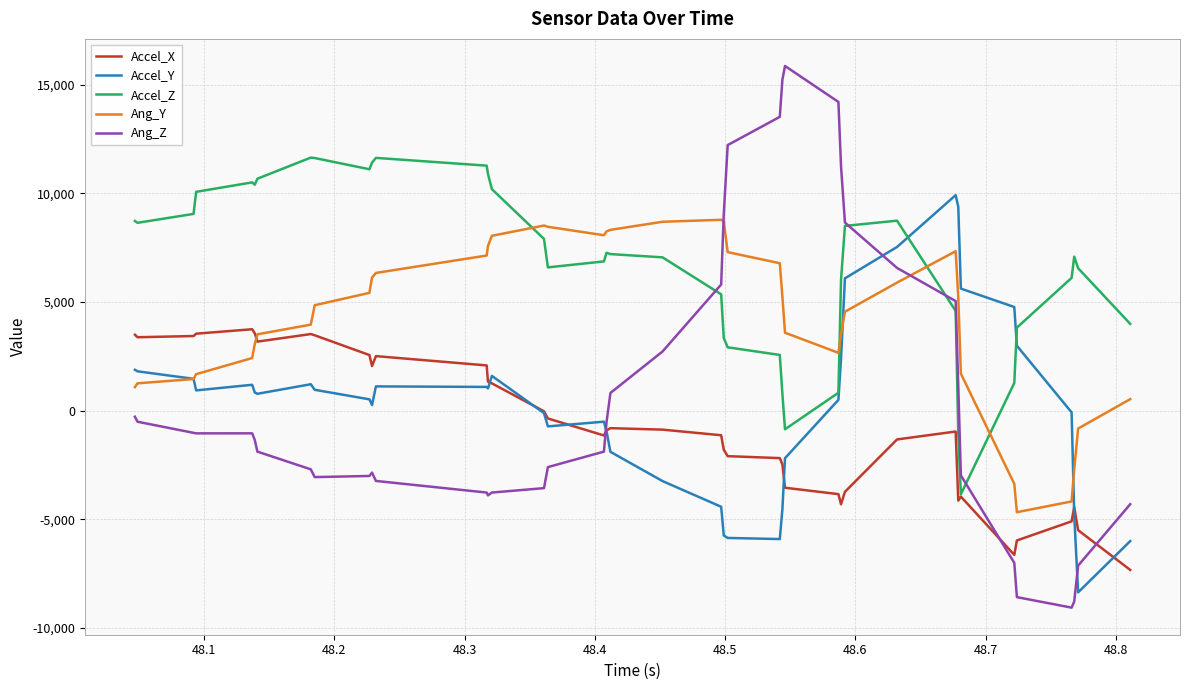

List the series in order of their peak value, highest first.

Ang_Z, Accel_Z, Accel_Y, Ang_Y, Accel_X